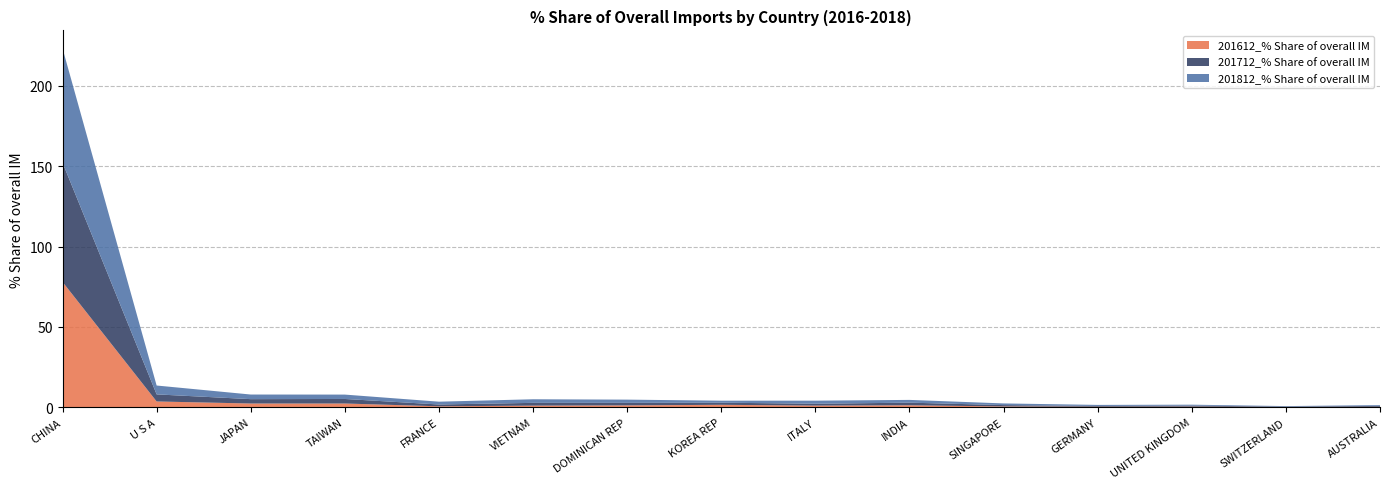

Reading left to right, list all the values displayed in this chart.

201612_% Share of overall IM: CHINA=78.0	U S A=3.7	JAPAN=2.4	TAIWAN=2.4	FRANCE=0.7	VIETNAM=1.1	DOMINICAN REP=1.3	KOREA REP=1.6	ITALY=1.1	INDIA=1.3	SINGAPORE=0.6	GERMANY=0.4	UNITED KINGDOM=0.5	SWITZERLAND=0.2	AUSTRALIA=0.4
201712_% Share of overall IM: CHINA=74.2	U S A=4.4	JAPAN=2.7	TAIWAN=2.8	FRANCE=1.1	VIETNAM=1.7	DOMINICAN REP=1.6	KOREA REP=1.3	ITALY=1.2	INDIA=1.6	SINGAPORE=0.8	GERMANY=0.4	UNITED KINGDOM=0.6	SWITZERLAND=0.2	AUSTRALIA=0.6
201812_% Share of overall IM: CHINA=71.0	U S A=5.5	JAPAN=2.9	TAIWAN=2.7	FRANCE=1.7	VIETNAM=2.2	DOMINICAN REP=2.0	KOREA REP=1.2	ITALY=1.9	INDIA=1.7	SINGAPORE=1.0	GERMANY=0.7	UNITED KINGDOM=0.6	SWITZERLAND=0.3	AUSTRALIA=0.5